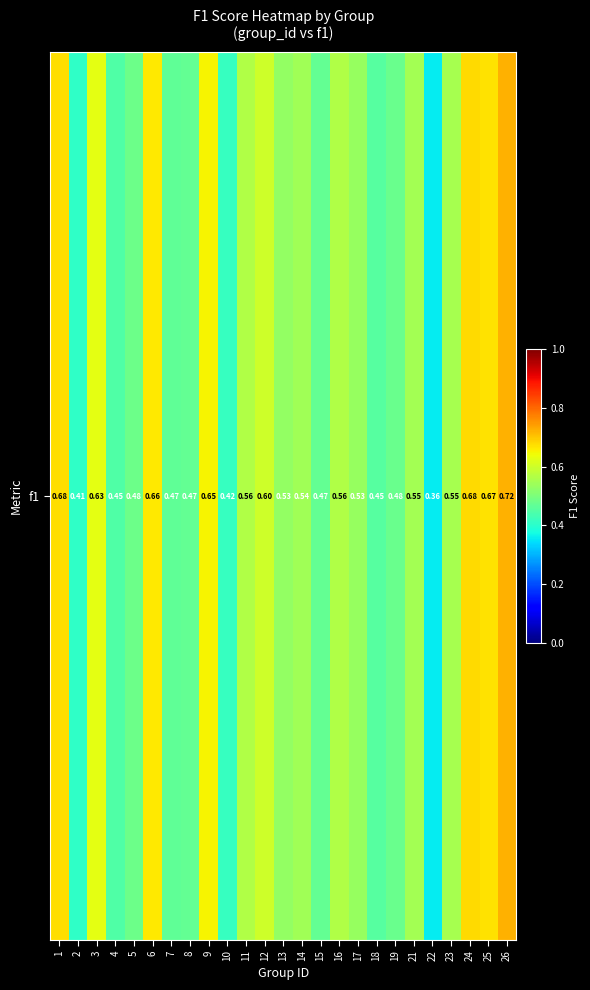

What is the minimum value shown in the chart?

0.4